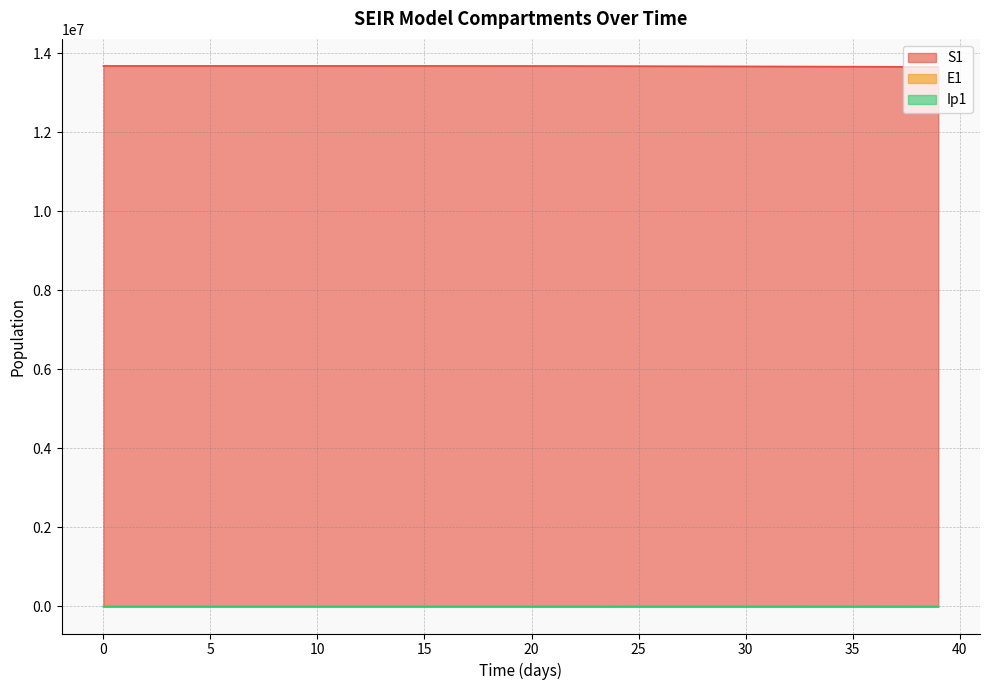

At 7, list the series in order from largest to smallest.

S1, E1, Ip1